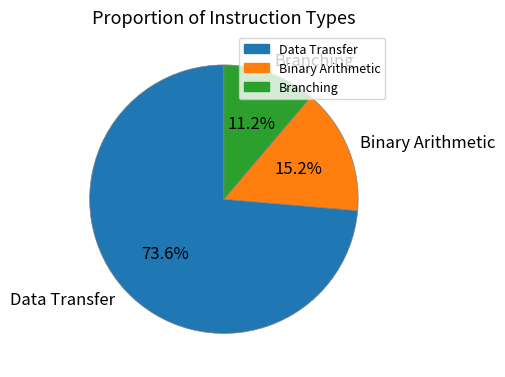

To the nearest percent, what percentage of the pie is Binary Arithmetic?

15%